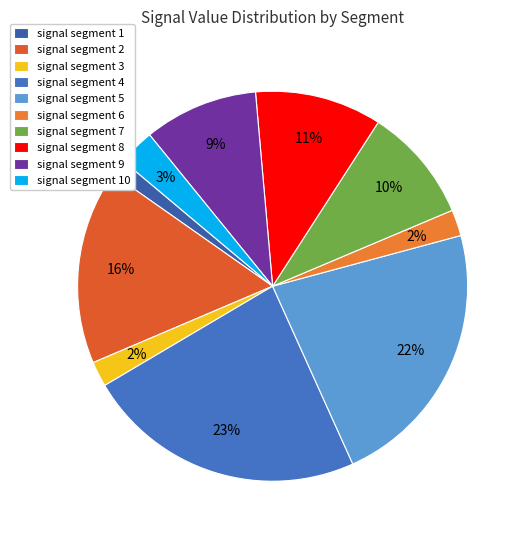

Rank the categories by value from highest to lowest.

signal segment 4, signal segment 5, signal segment 2, signal segment 8, signal segment 7, signal segment 9, signal segment 10, signal segment 6, signal segment 3, signal segment 1